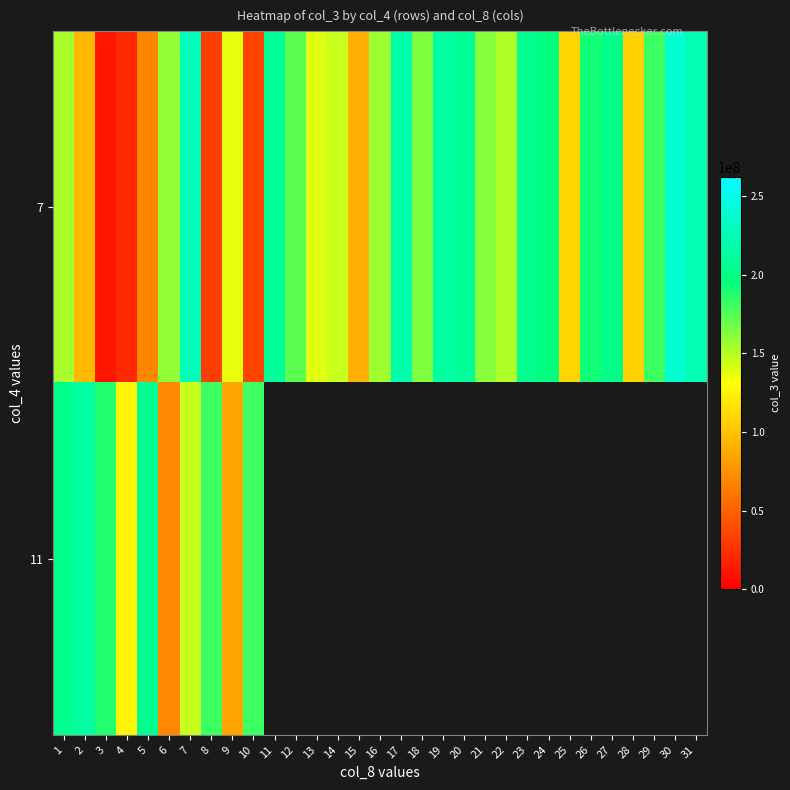

Between 17 and 12, which is larger?

17